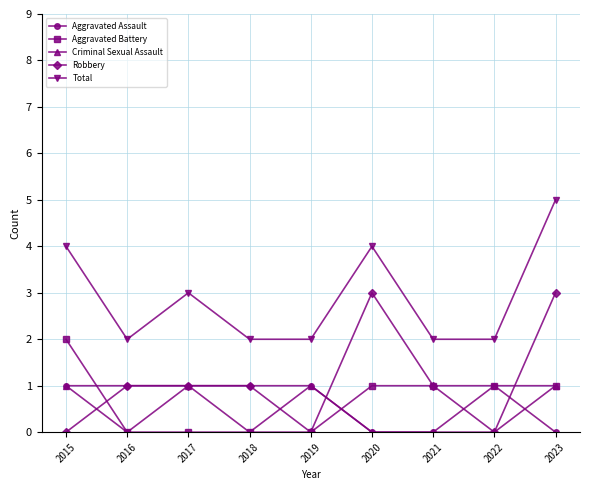

Reading right to left, extract all data points from this chart.

Aggravated Assault: 2023=0	2022=1	2021=0	2020=0	2019=1	2018=1	2017=1	2016=1	2015=1
Aggravated Battery: 2023=1	2022=1	2021=1	2020=1	2019=0	2018=0	2017=0	2016=0	2015=2
Criminal Sexual Assault: 2023=1	2022=0	2021=0	2020=0	2019=1	2018=0	2017=1	2016=0	2015=1
Robbery: 2023=3	2022=0	2021=1	2020=3	2019=0	2018=1	2017=1	2016=1	2015=0
Total: 2023=5	2022=2	2021=2	2020=4	2019=2	2018=2	2017=3	2016=2	2015=4